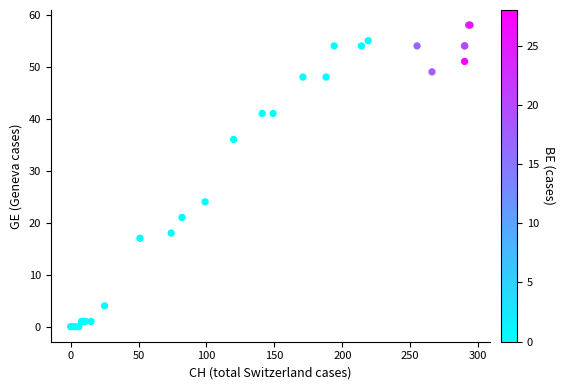

What Y value in the scatter plot is closest to 29?

24